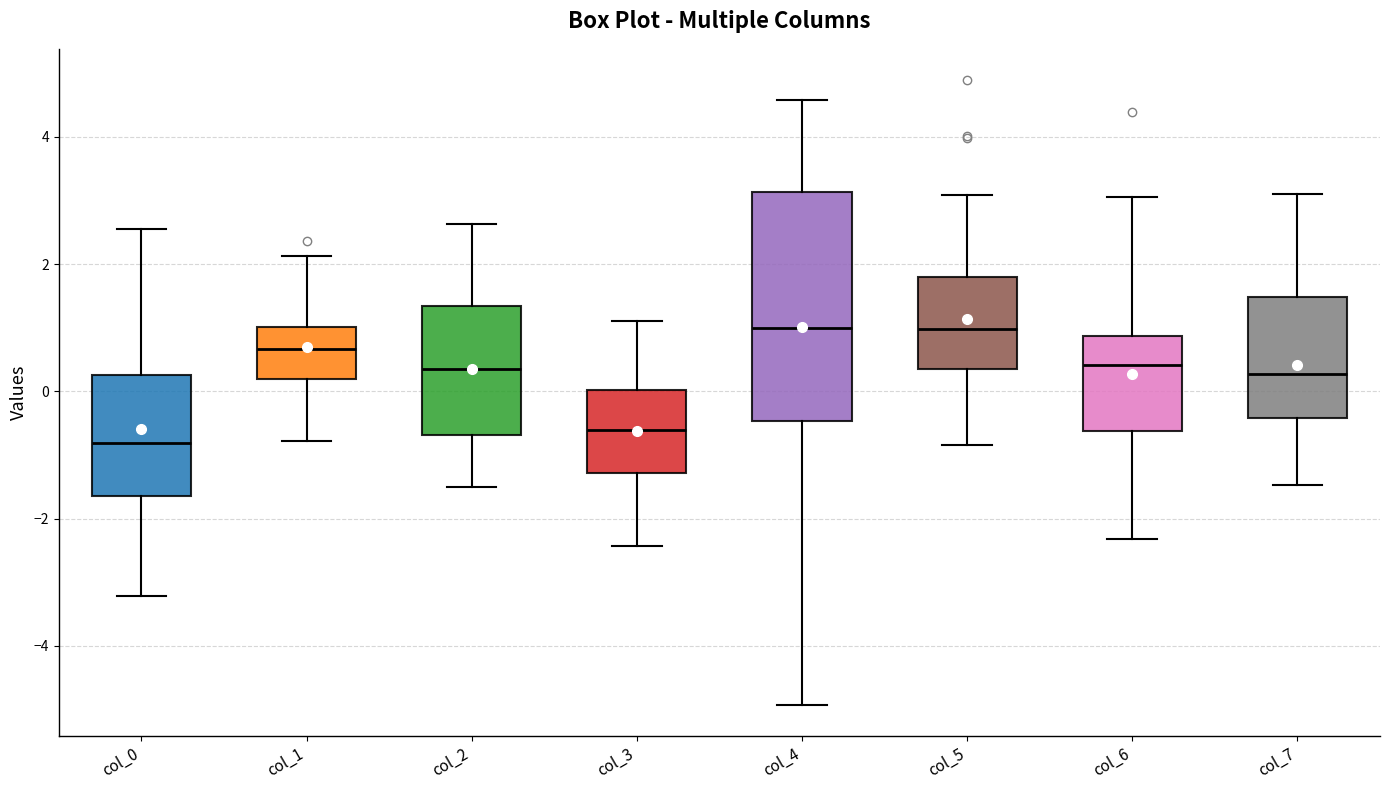

Comparing the boxes themselves (not the whiskers), which one is the tallest?

col_4